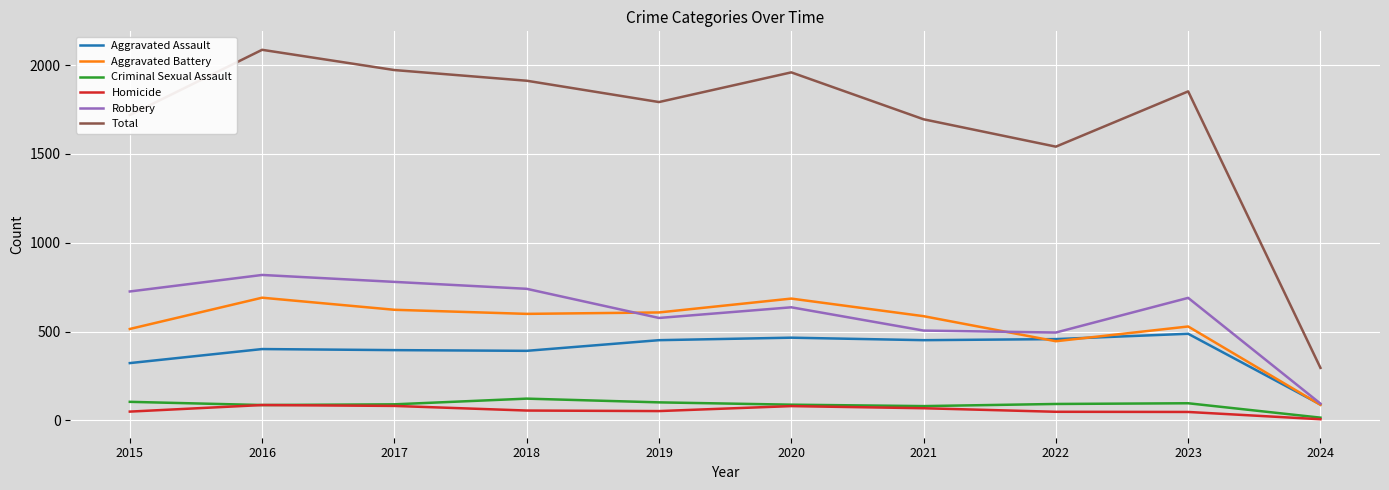

Which series changed the most between 2020 and 2023?

Aggravated Battery